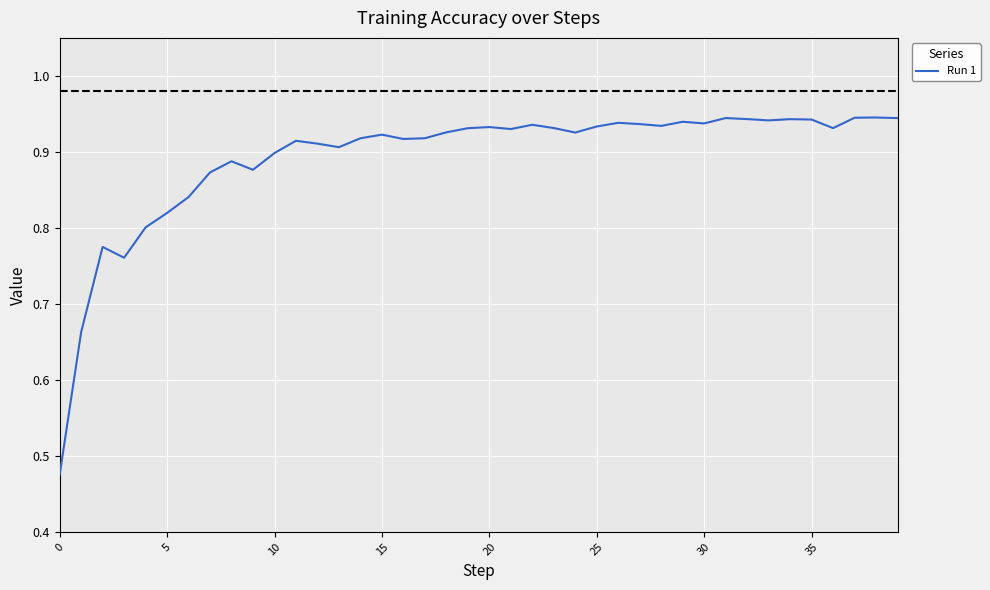

Does the chart display data point markers on the line(s)?

No